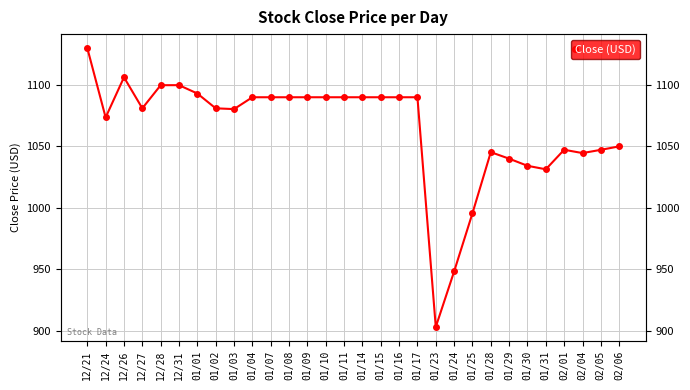

What is the label of the 26th point from the right?

12/28